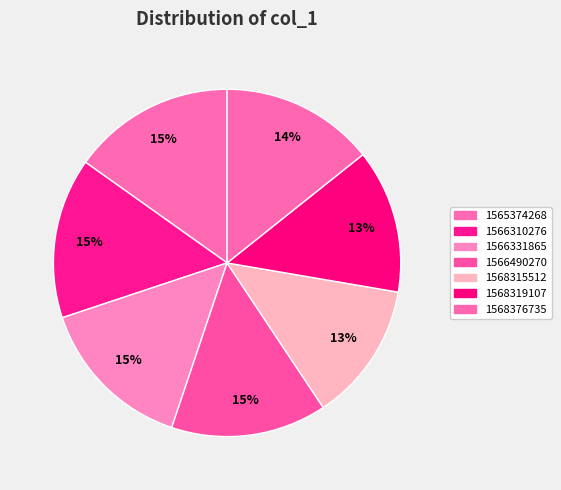

The 1566490270 slice represents 15% of the pie. True or false?

True